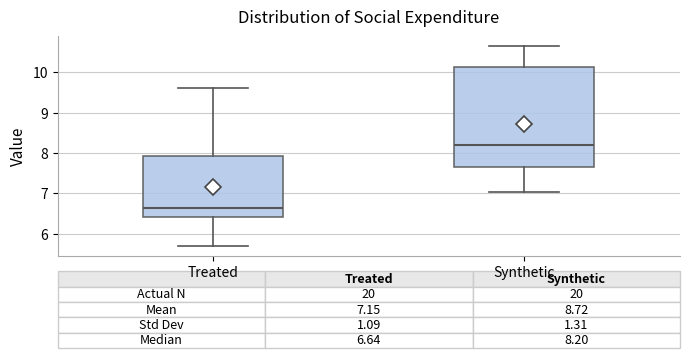

Which box has the highest median line?

Synthetic